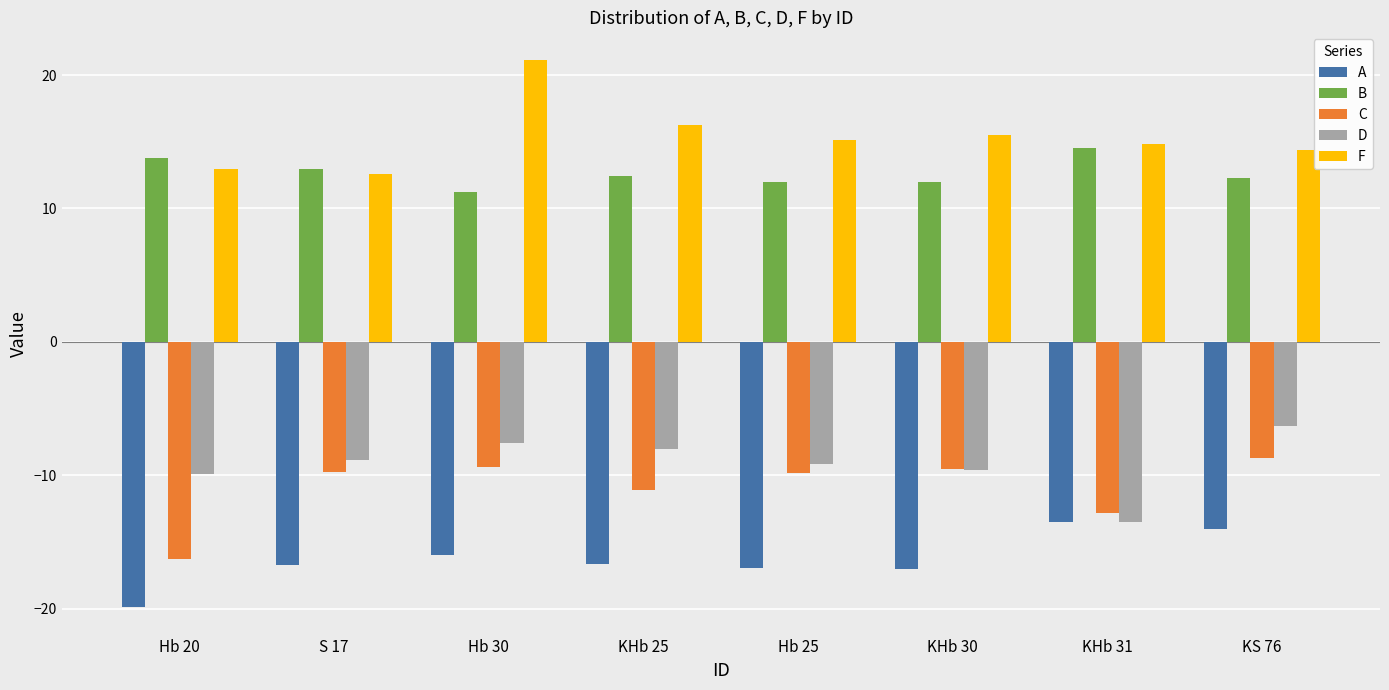

At which category is the sum across all series the highest?

Hb 30